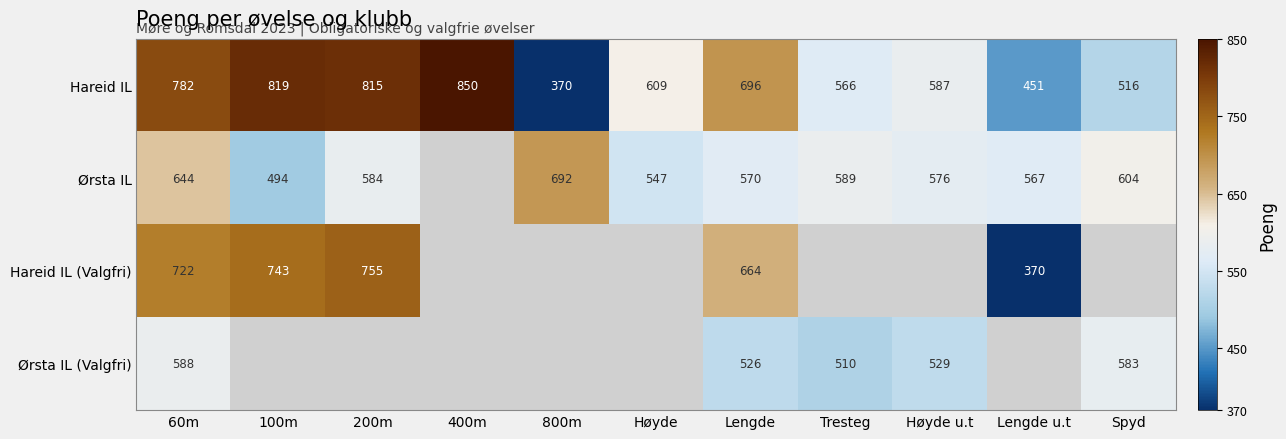

Is it true that Ørsta IL equals 162.1 at 60m?

False